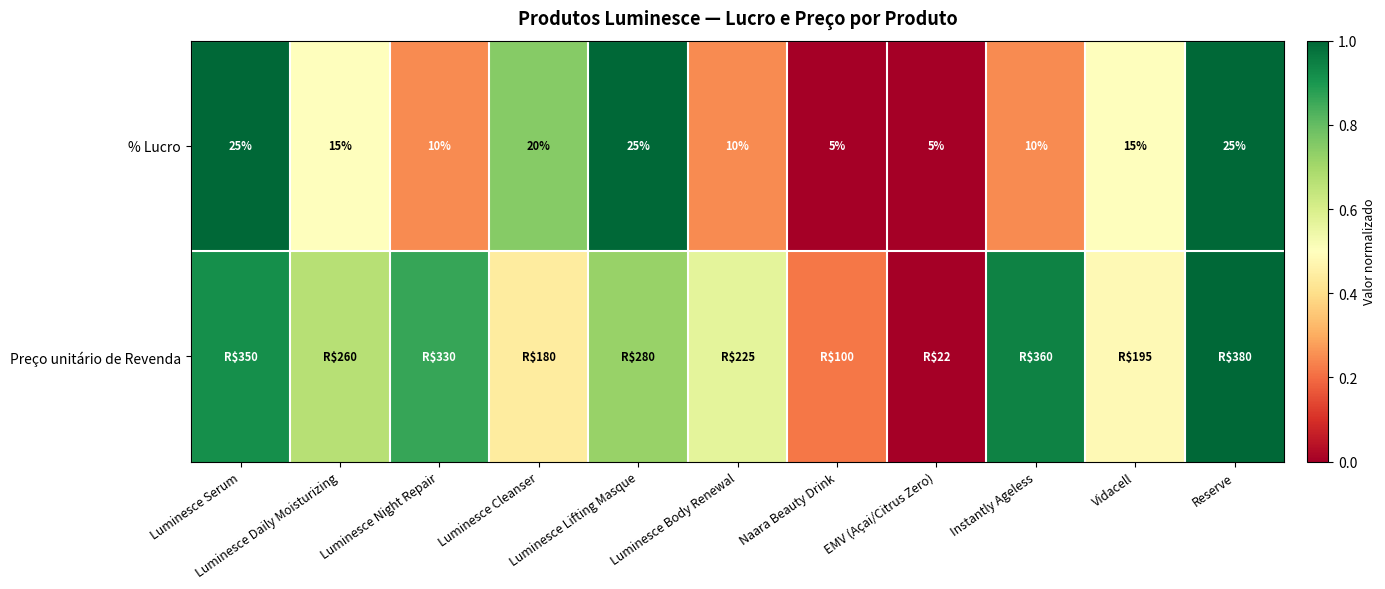

At which label is % Lucro closest to 0?

Naara Beauty Drink